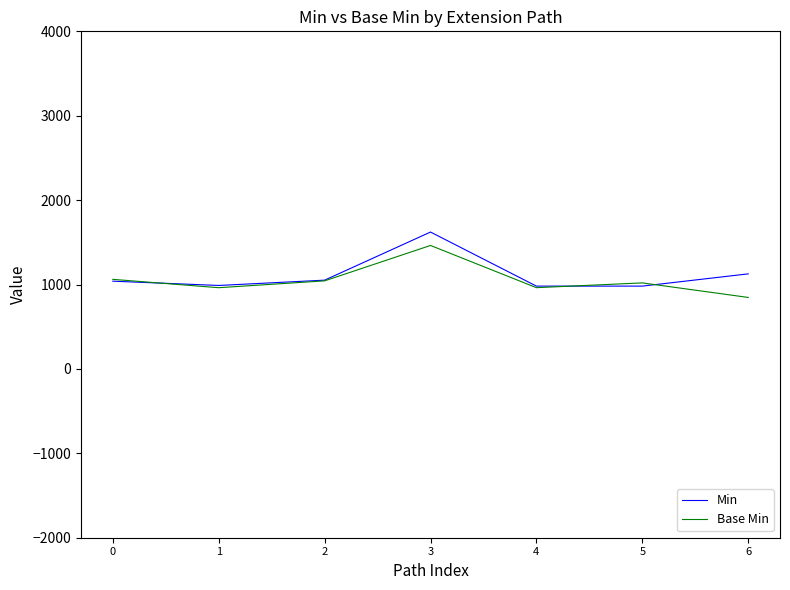

Where is the first local maximum for Min?

3